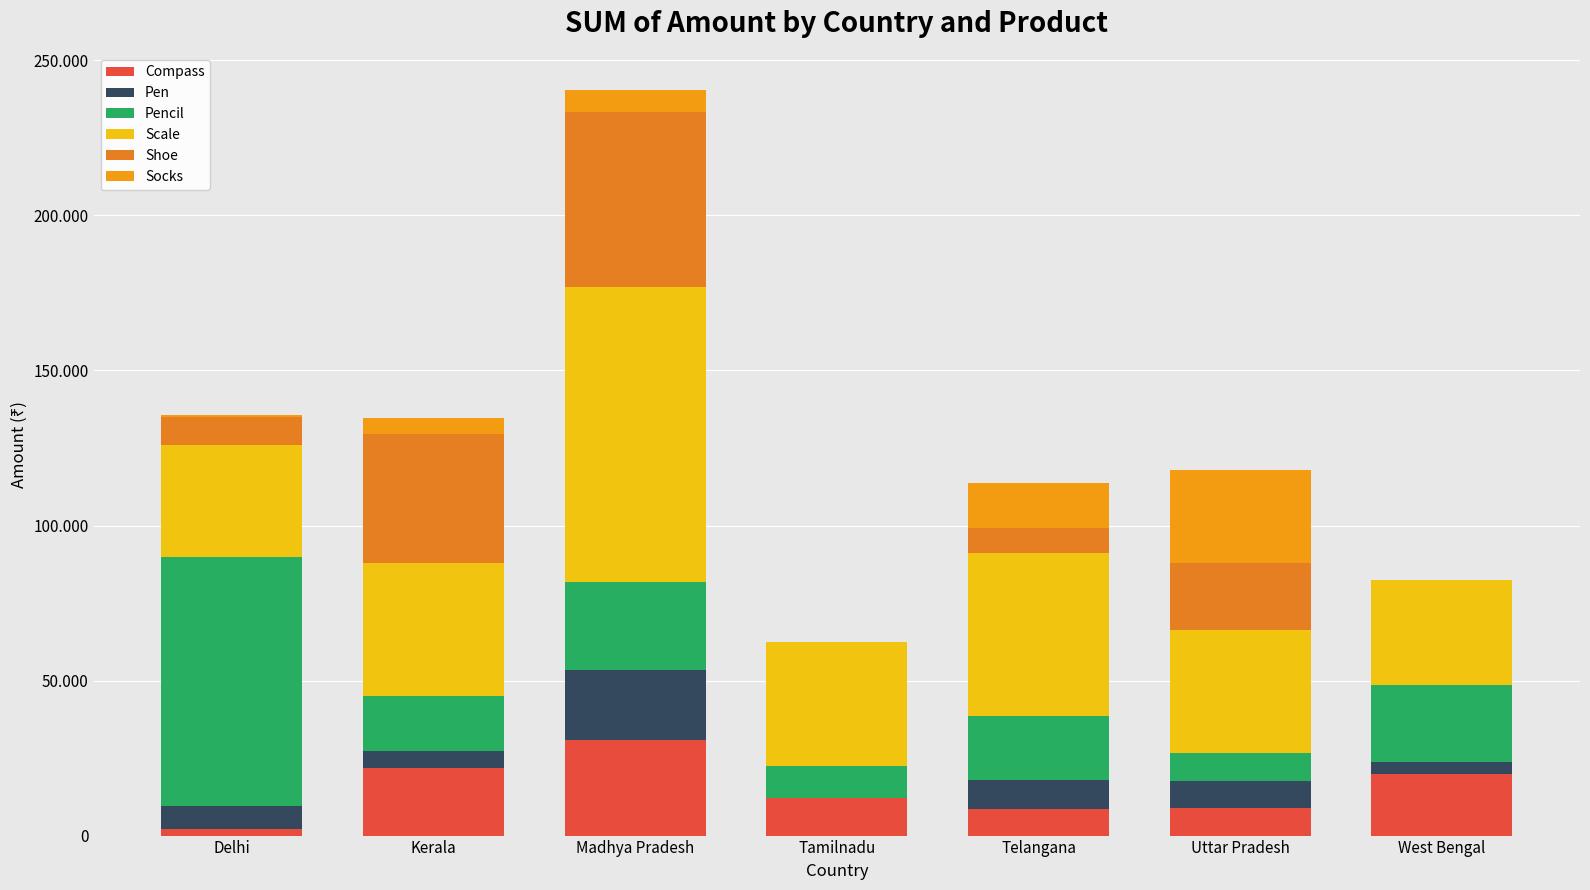

Read the Pencil value at Kerala, to the nearest 10.

17530